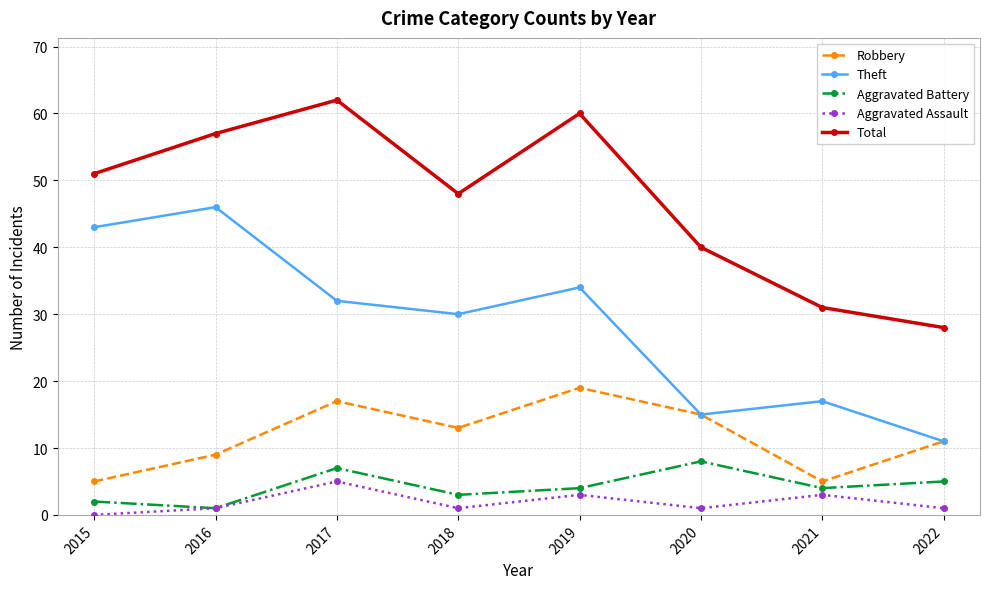

Is the value of Aggravated Battery at 2017 greater than the value of Theft at 2015?

No